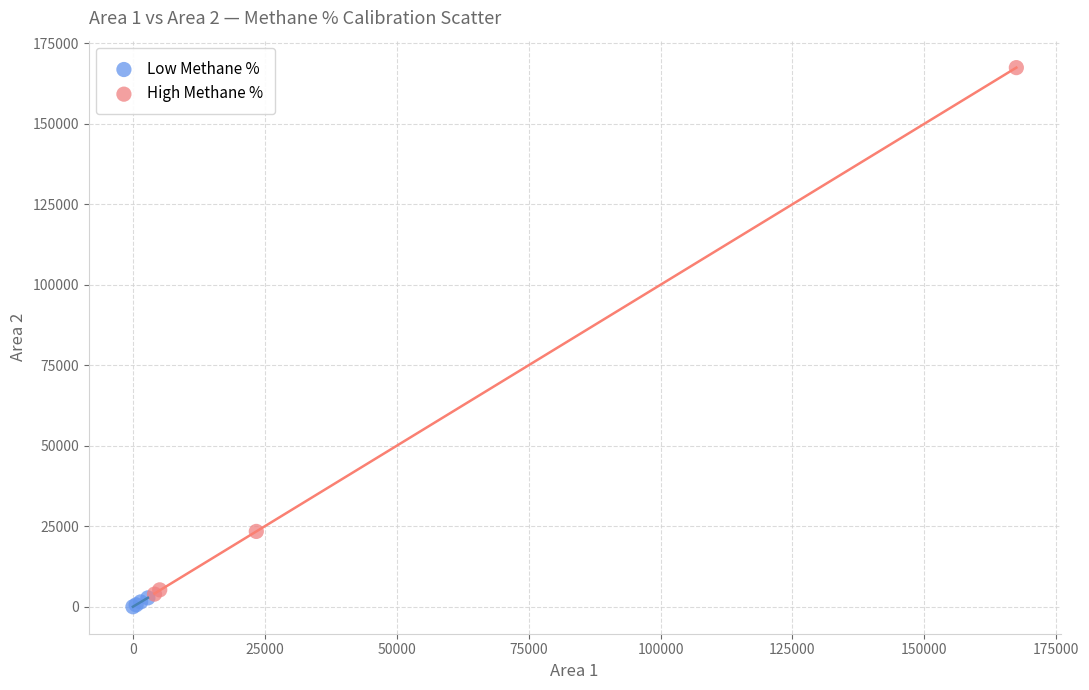

What are all the series names shown in the legend?

Low Methane %, High Methane %